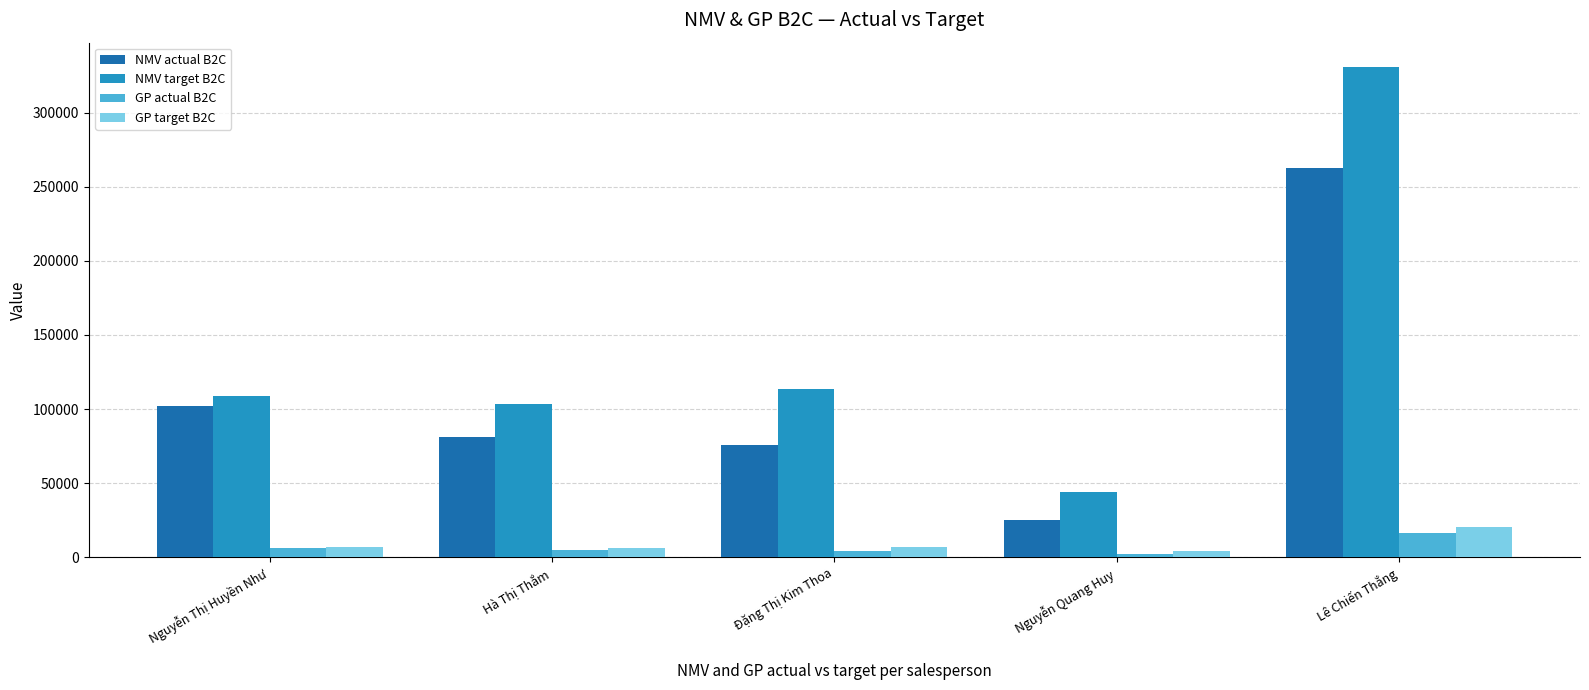

What is the sum of all GP actual B2C values?

33950.4